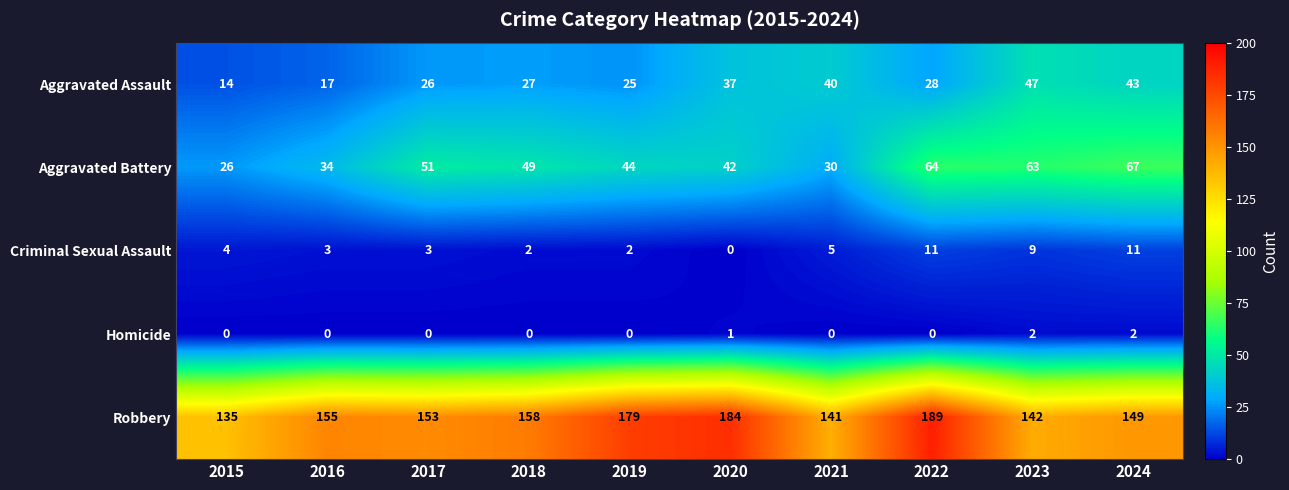

What is the sum of the Robbery values at 2017 and 2021?

294